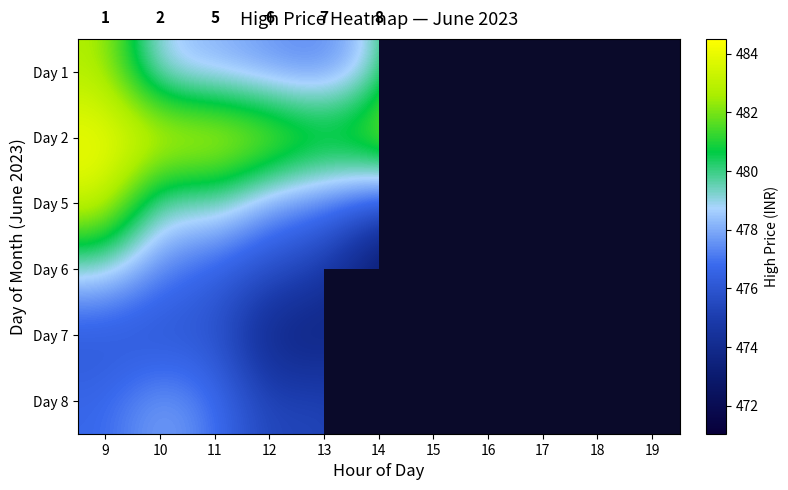

At how many categories does at least one series exceed 468?

7